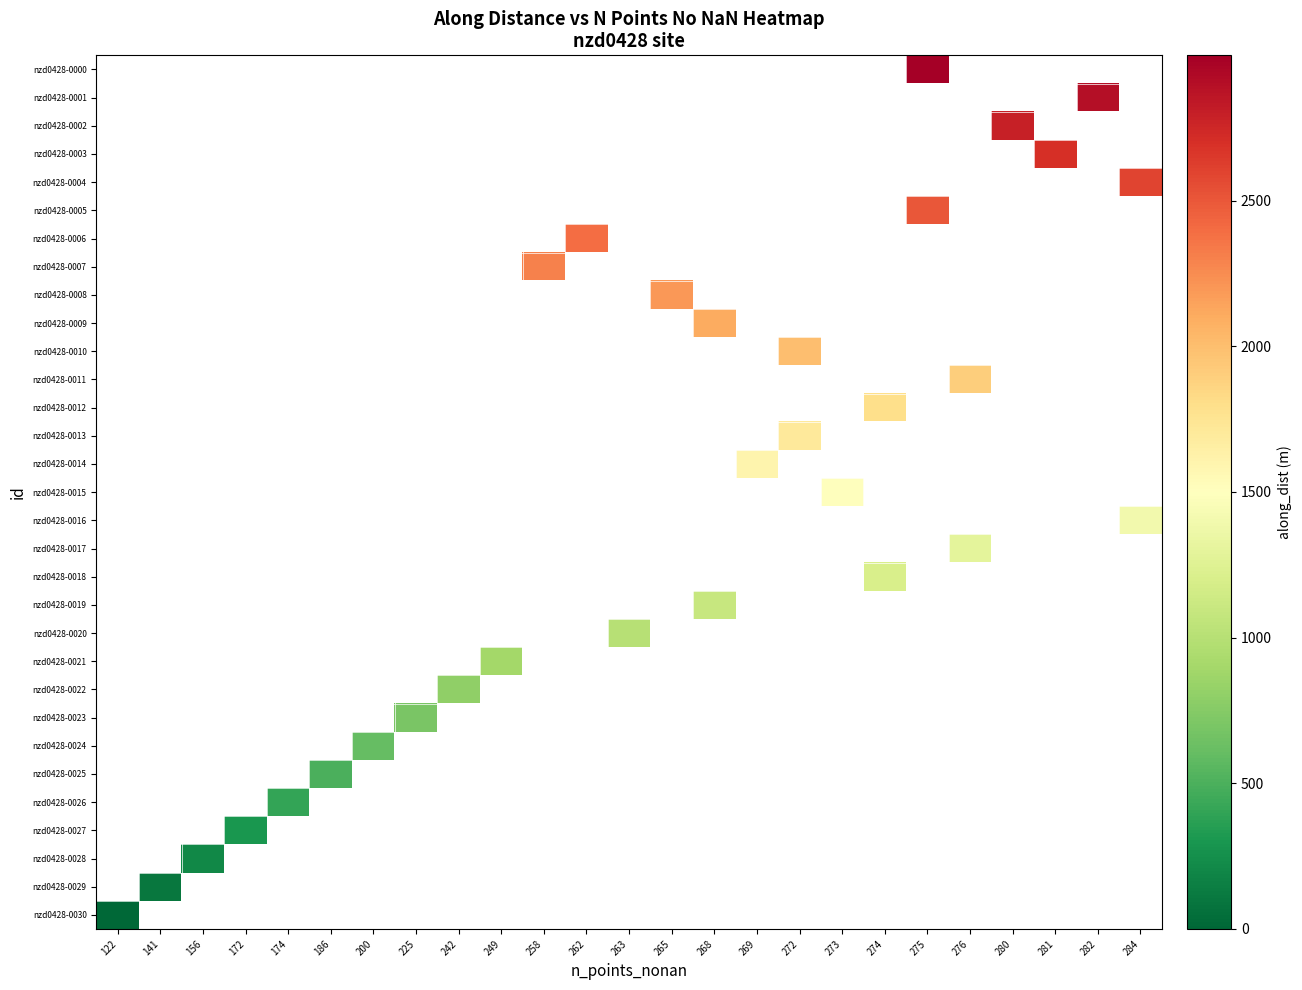

Between 156 and 258, which is larger?

258